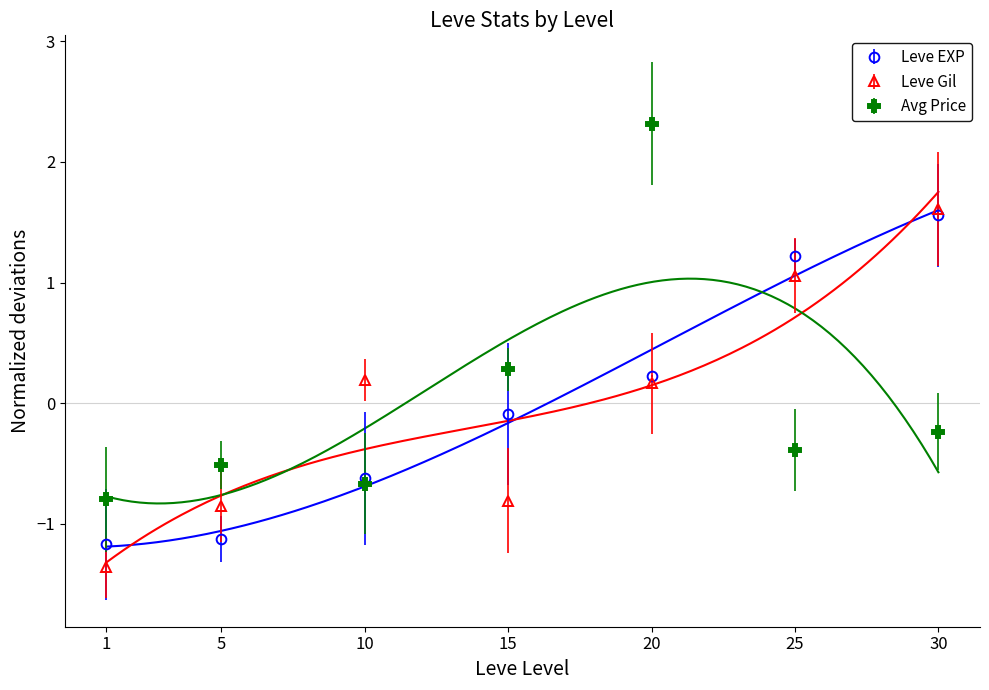

Between which two adjacent categories do Leve Gil and currentAveragePrice first intersect?

5 and 10